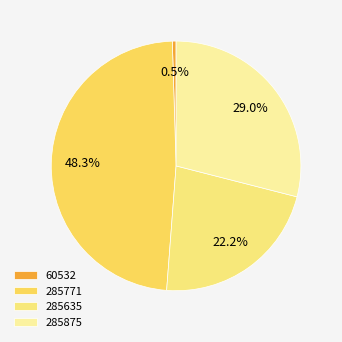

What is the smallest slice in the pie chart?

60532